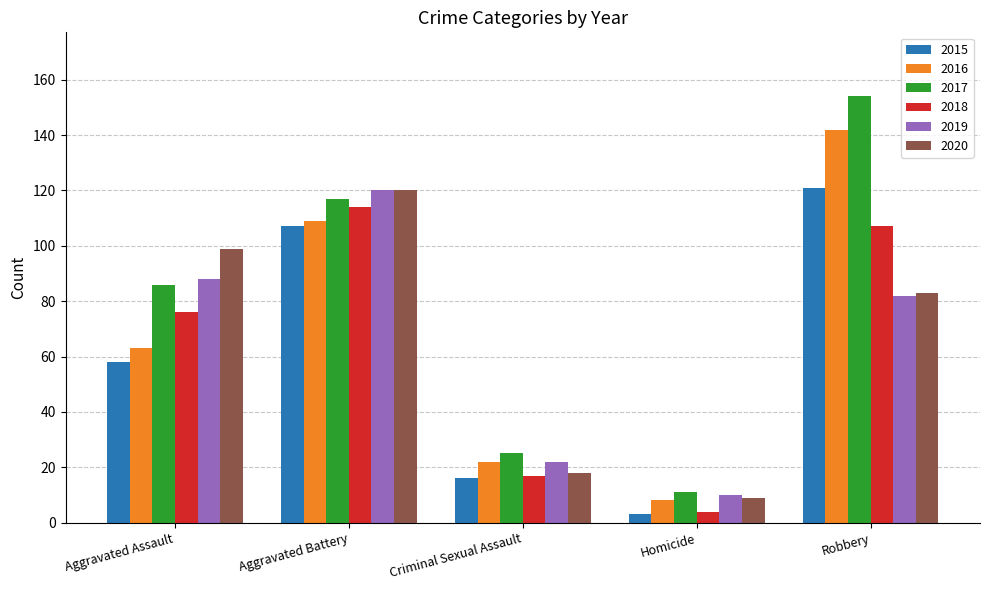

How many bars are there in each group?

6